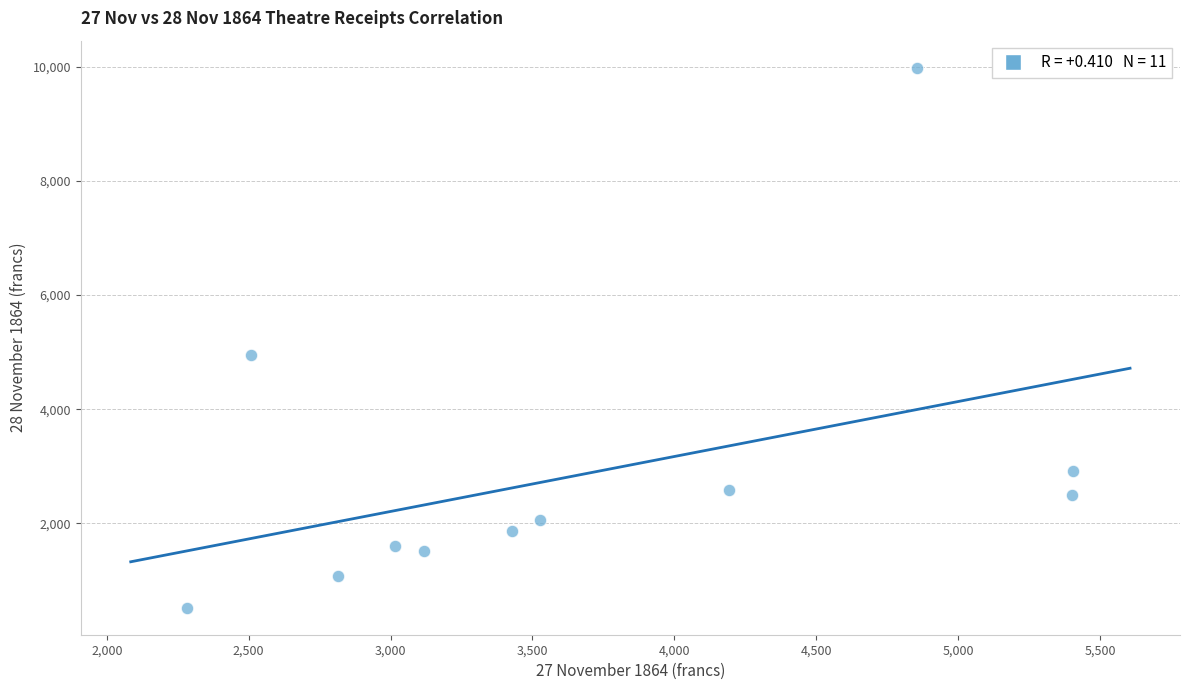

What is the average Y value?

2871.1